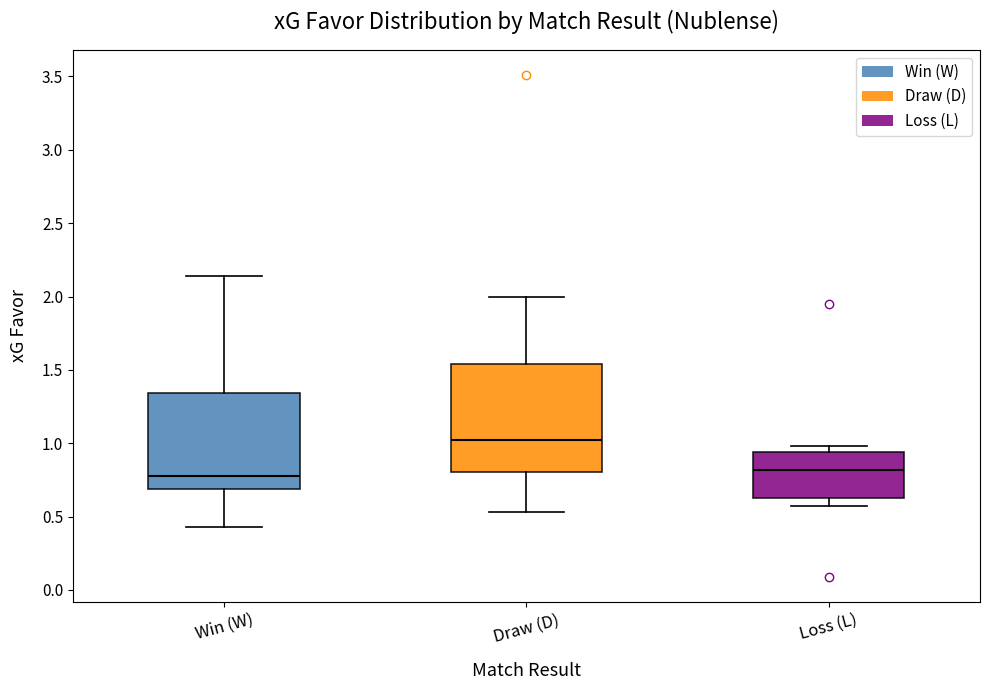

Which box's median line is the highest?

Draw (D)